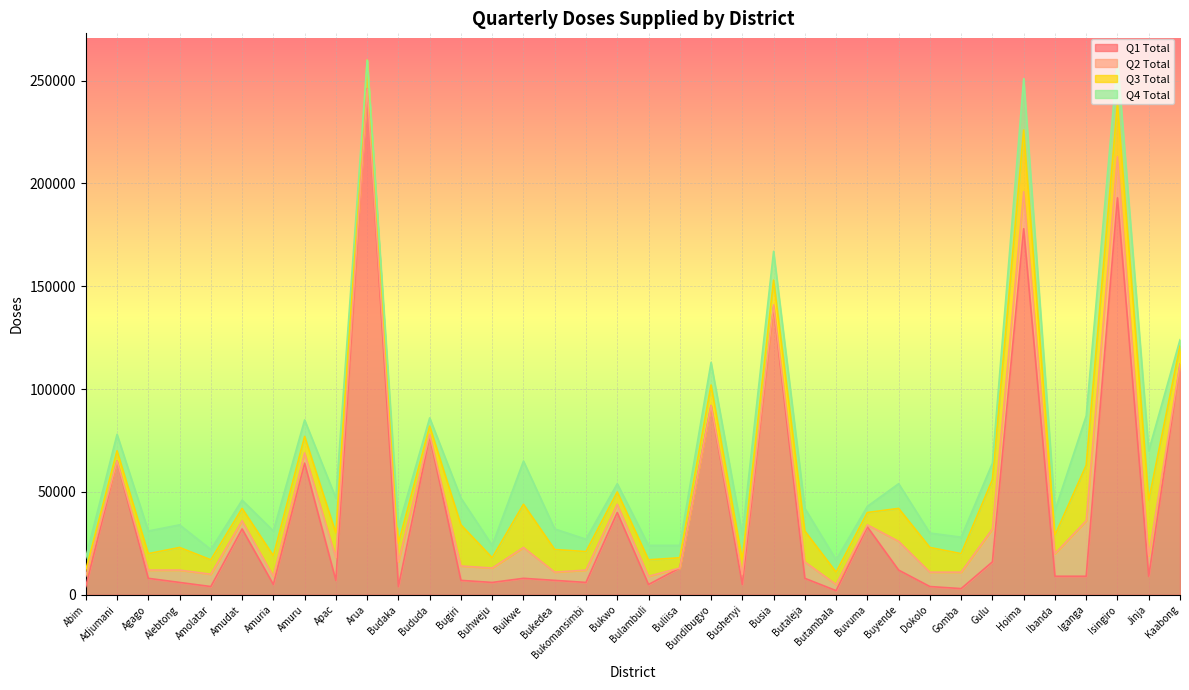

In Q1 Total, how many points are lower than both neighbors (excluding endpoints)?

11